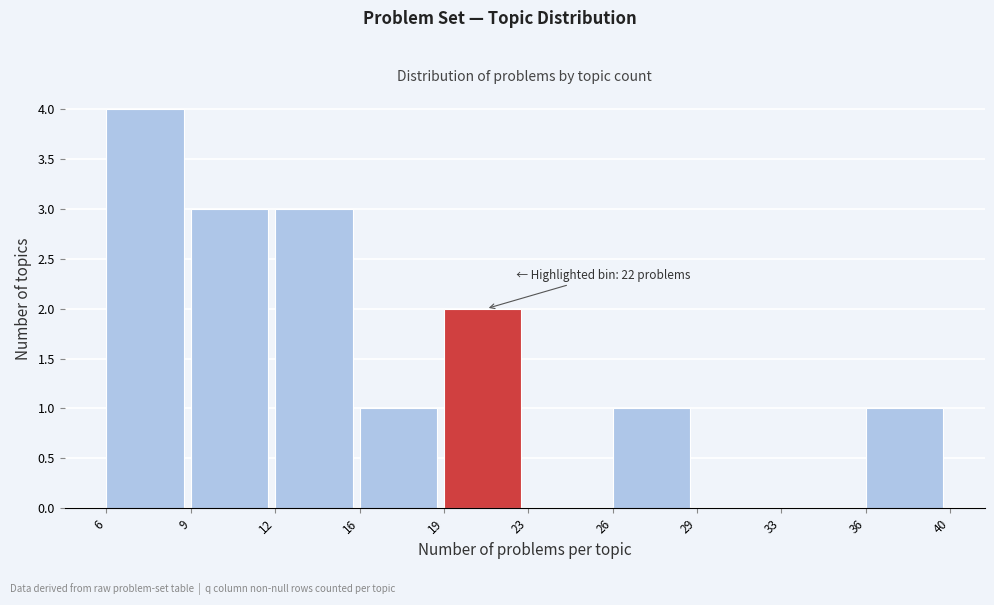

Reading right to left, extract all data points from this chart.

36=1	33=0	29=0	26=1	23=0	19=2	16=1	12=3	9=3	6=4